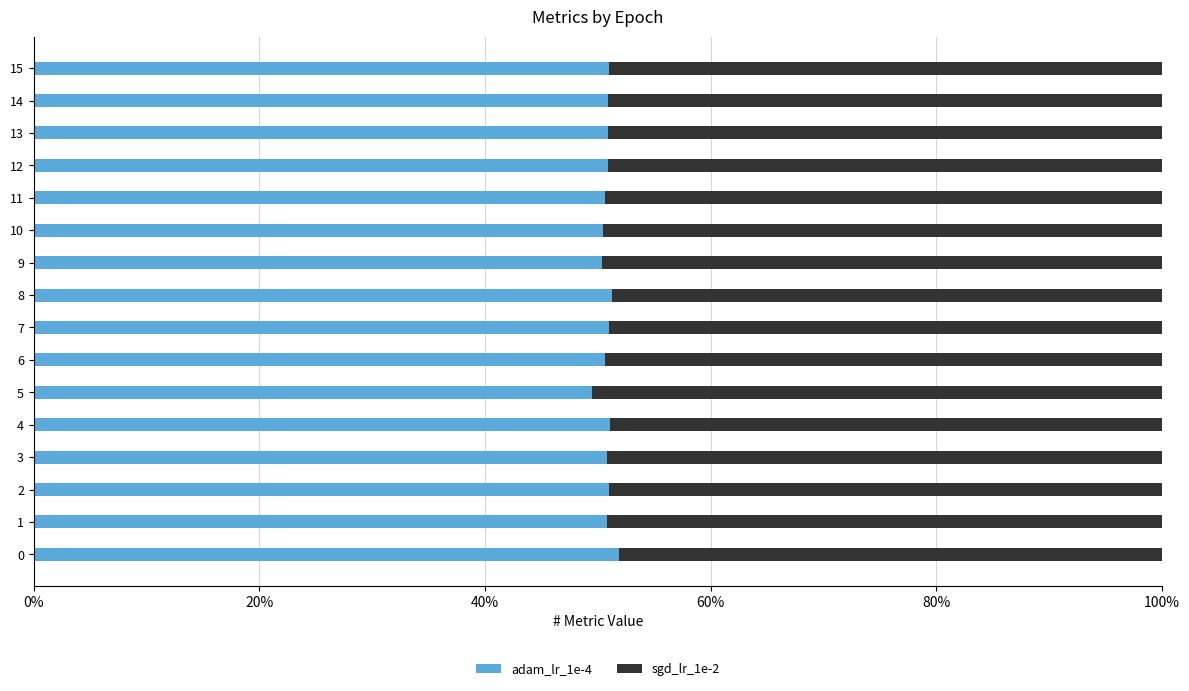

What is the highest value of the adam_lr_1e-4 series?

51.8